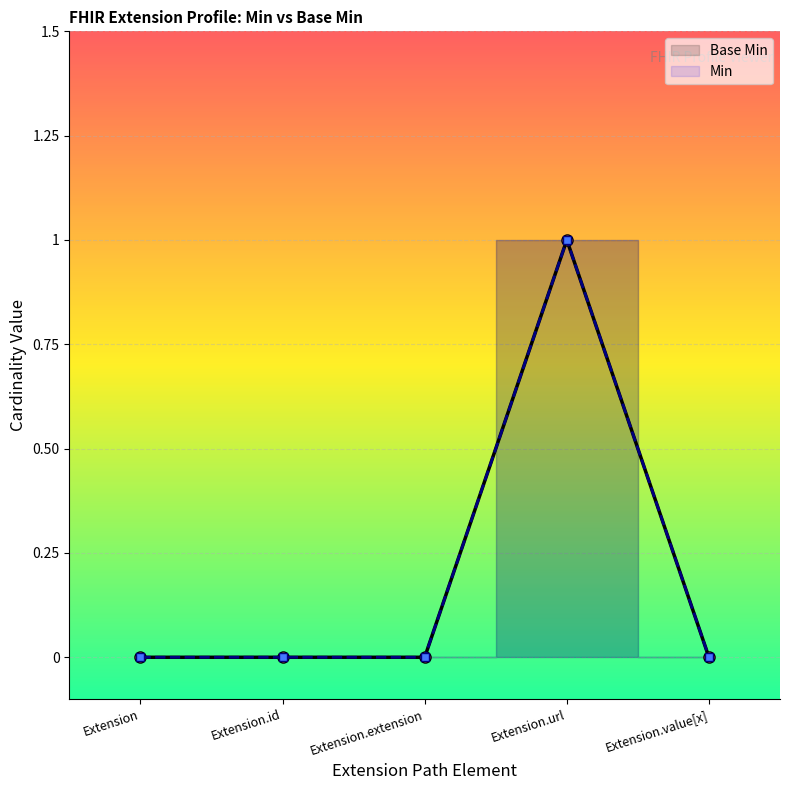

Reading left to right, transcribe all the data shown in this chart.

Base Min: Extension=0	Extension.id=0	Extension.extension=0	Extension.url=1	Extension.value[x]=0
Min: Extension=0	Extension.id=0	Extension.extension=0	Extension.url=1	Extension.value[x]=0